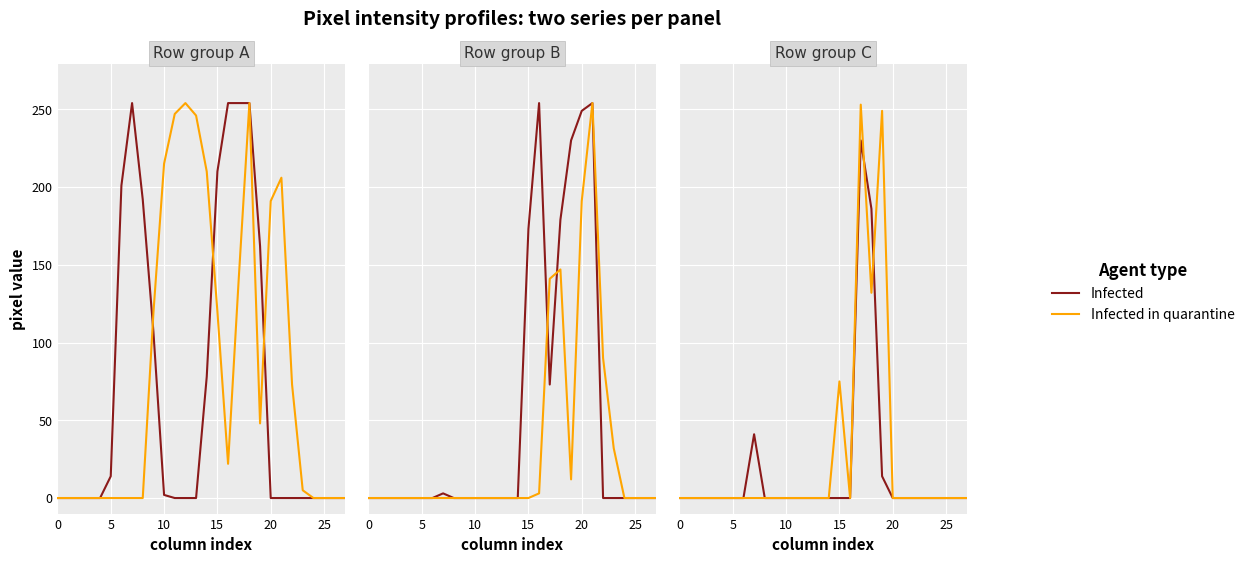

True or false: Infected has more than 0 points higher than both neighbors.

True